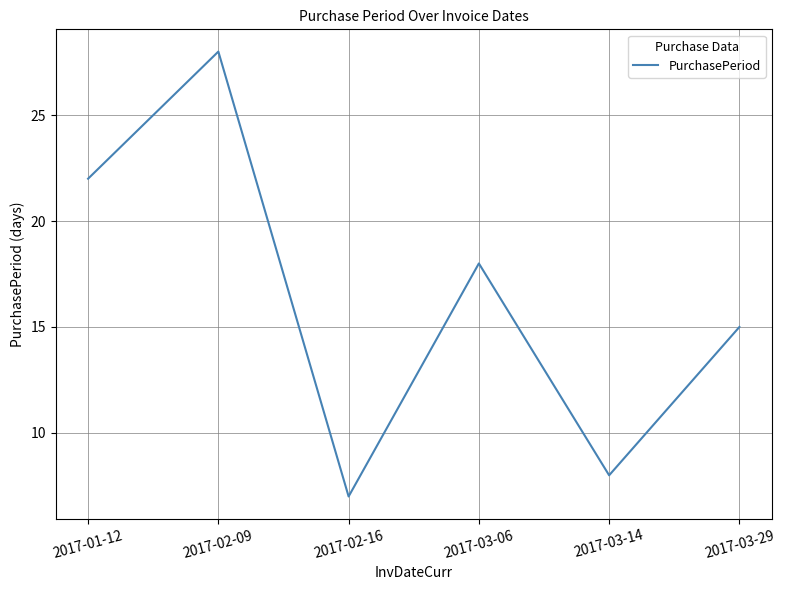

At which label does the data first exceed 18?

2017-01-12